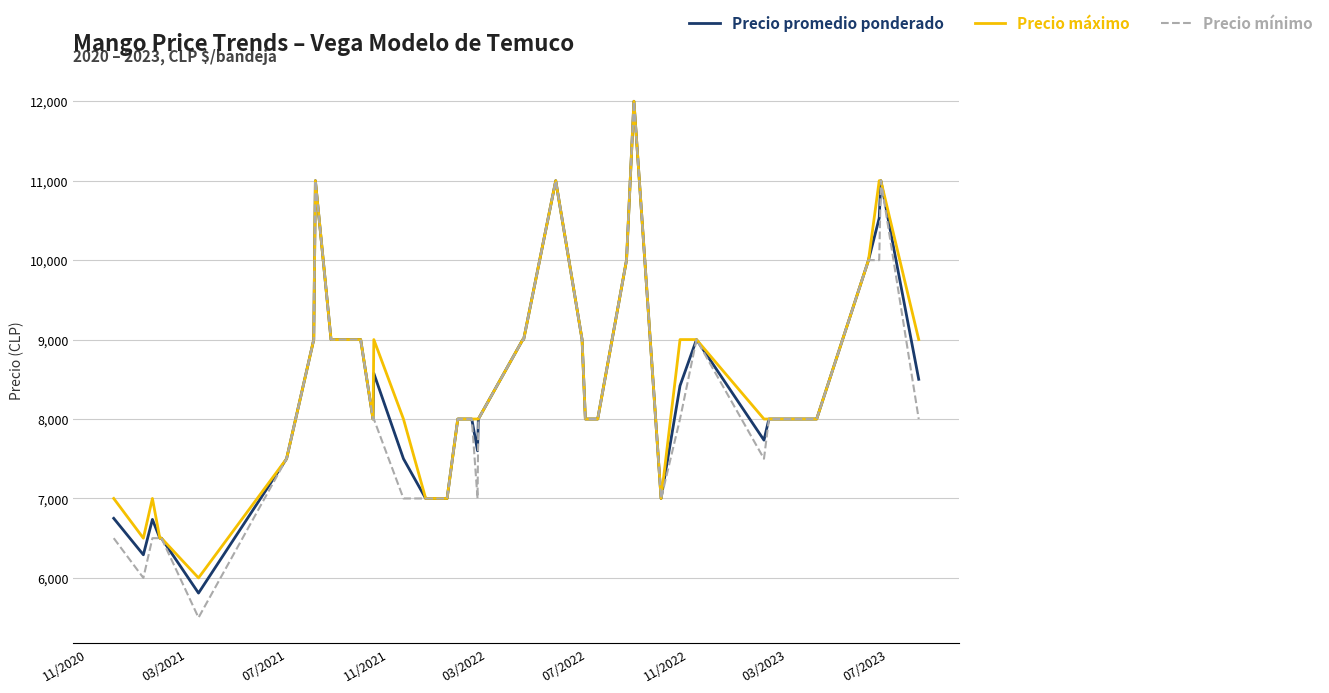

Which series has the largest total across all categories?

Precio máximo